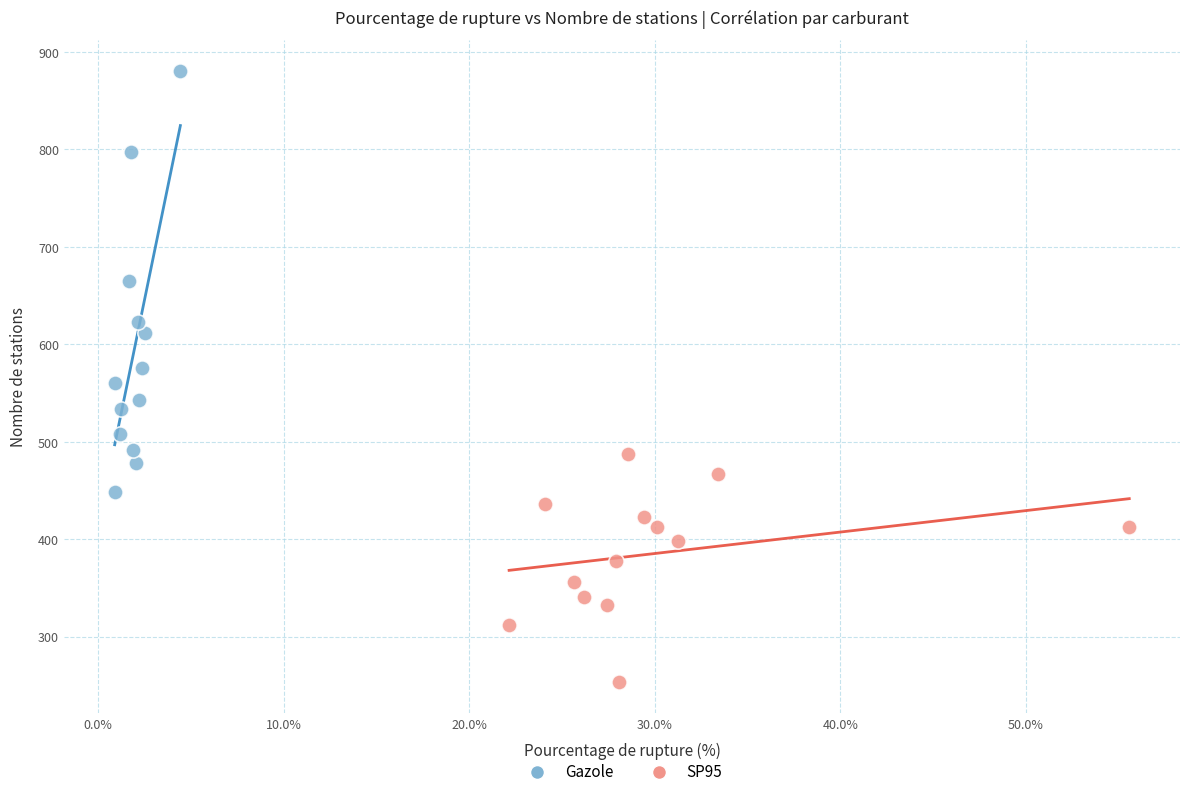

Which series reaches the maximum Y coordinate?

Gazole